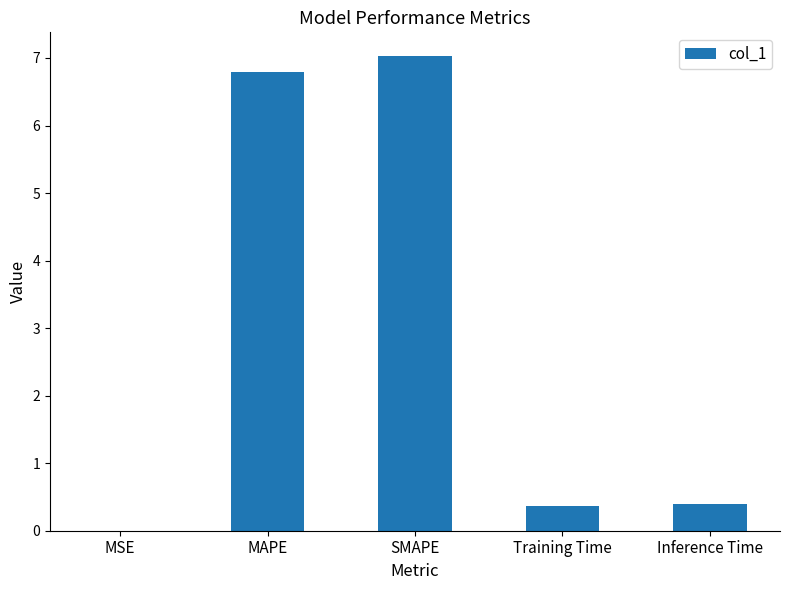

What is the change in value from MAPE to SMAPE?

+0.2